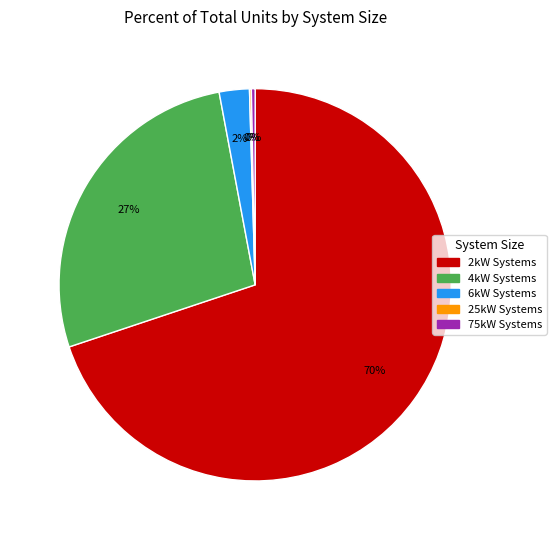

To the nearest percent, what is the average slice percentage?

20%